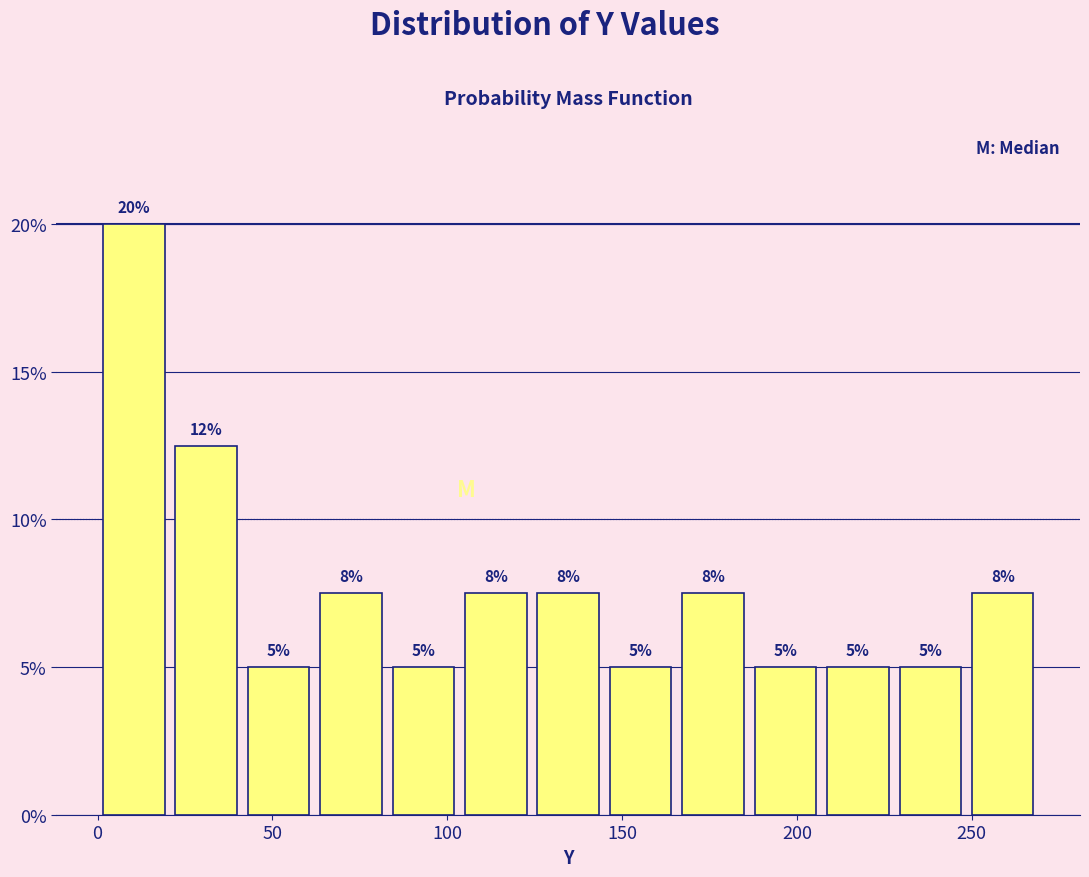

Over which range of the x-axis is the bar tallest?

0 to 20